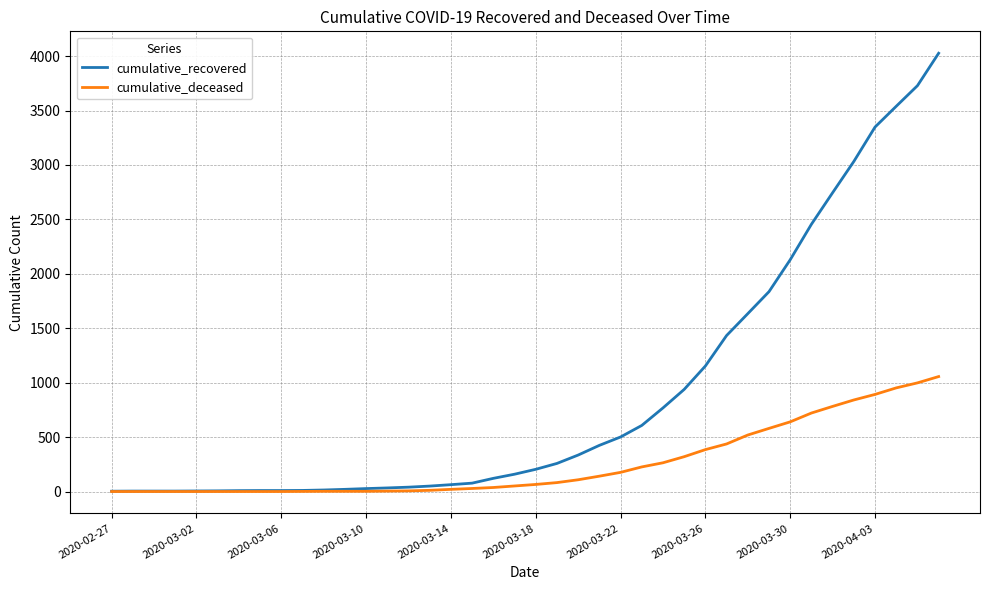

List the series in order of their overall mean, highest first.

cumulative_recovered, cumulative_deceased